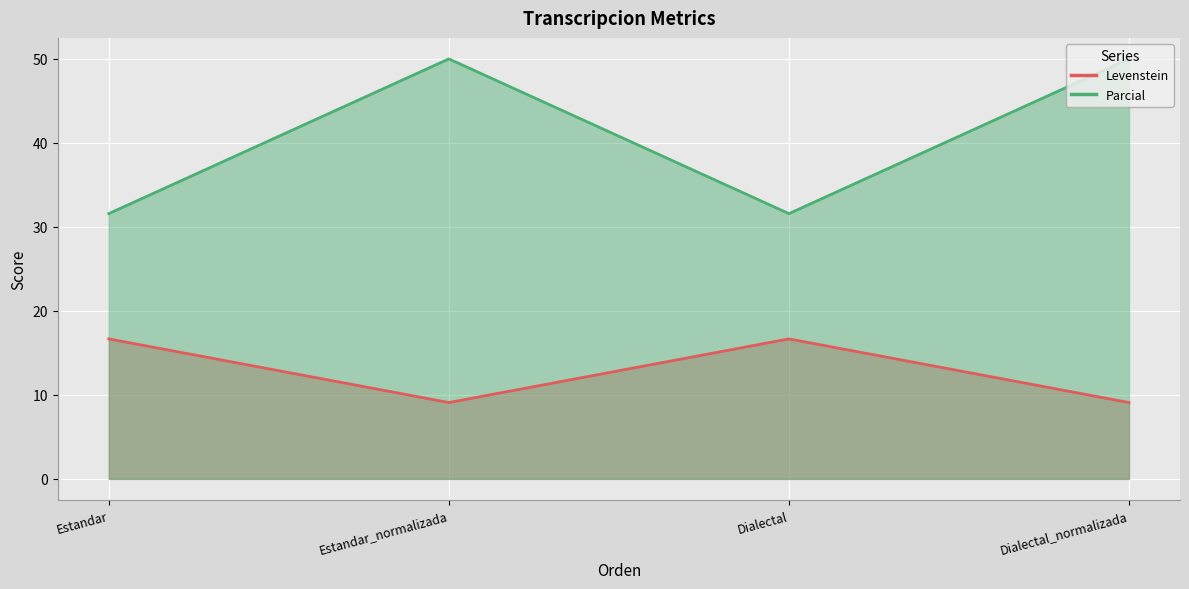

How many lines are shown in the chart?

2